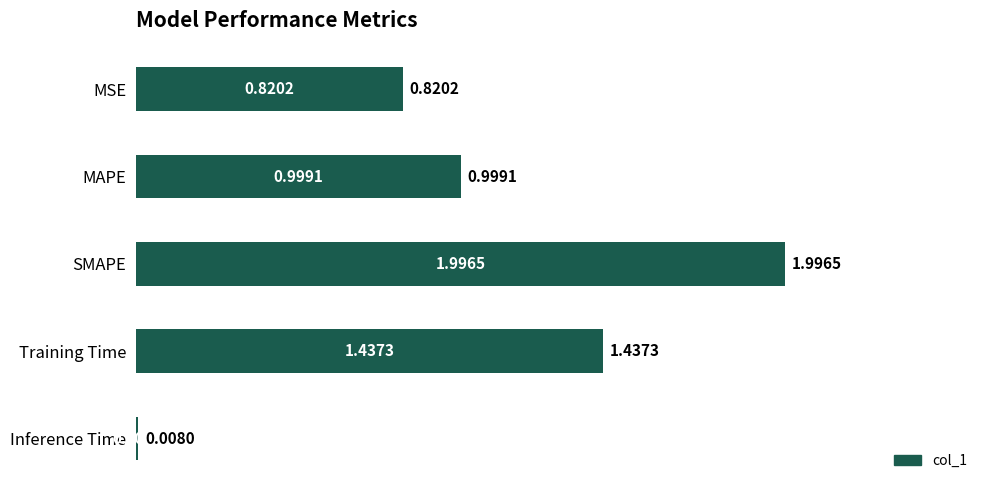

Which label corresponds to the smallest value in the chart?

Inference Time